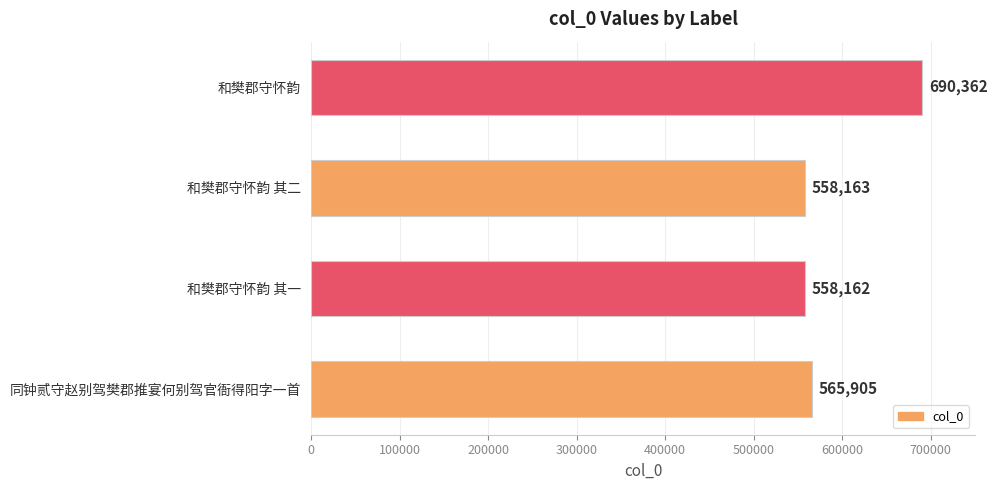

Reading bottom to top, transcribe all the data shown in this chart.

565905	558162	558163	690362